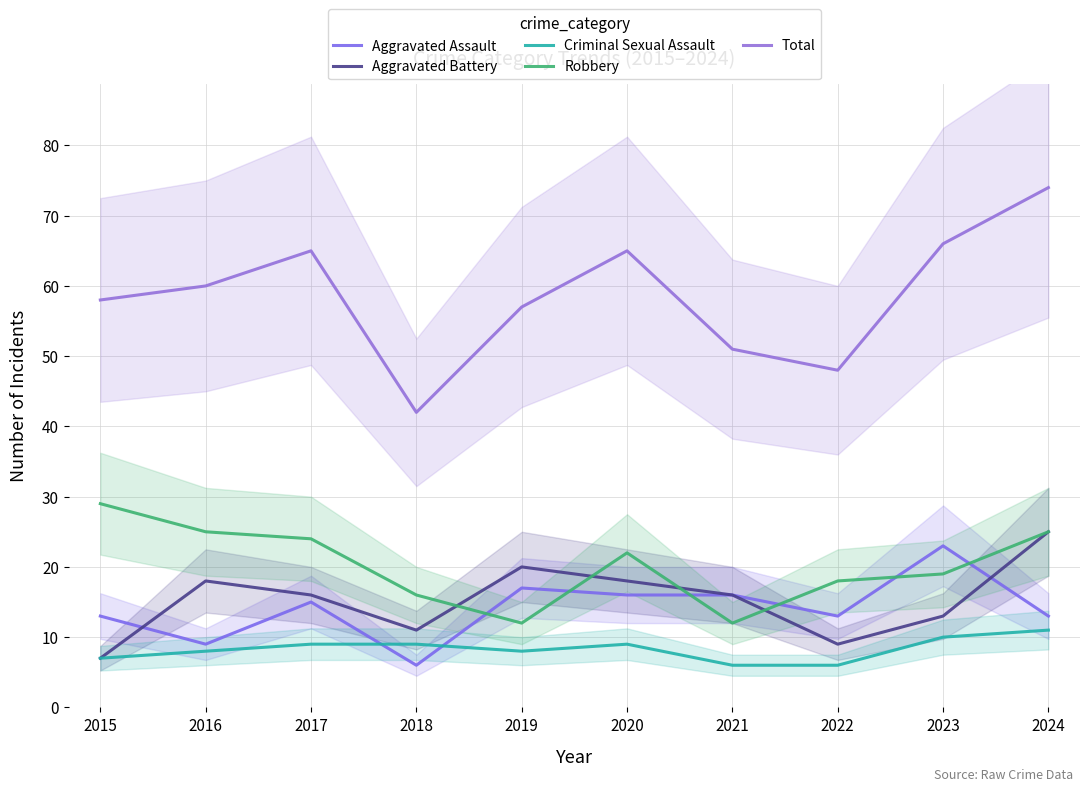

What are all the series names shown in the legend?

Aggravated Assault, Aggravated Battery, Criminal Sexual Assault, Robbery, Total